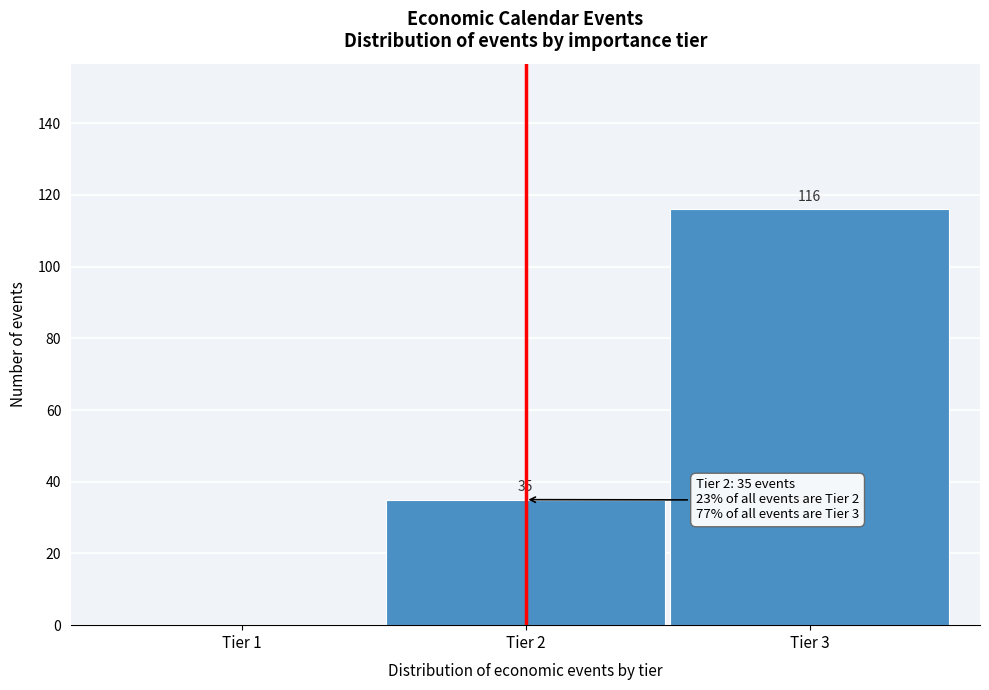

Reading left to right, transcribe all the data shown in this chart.

Tier 1=0	Tier 2=35	Tier 3=116